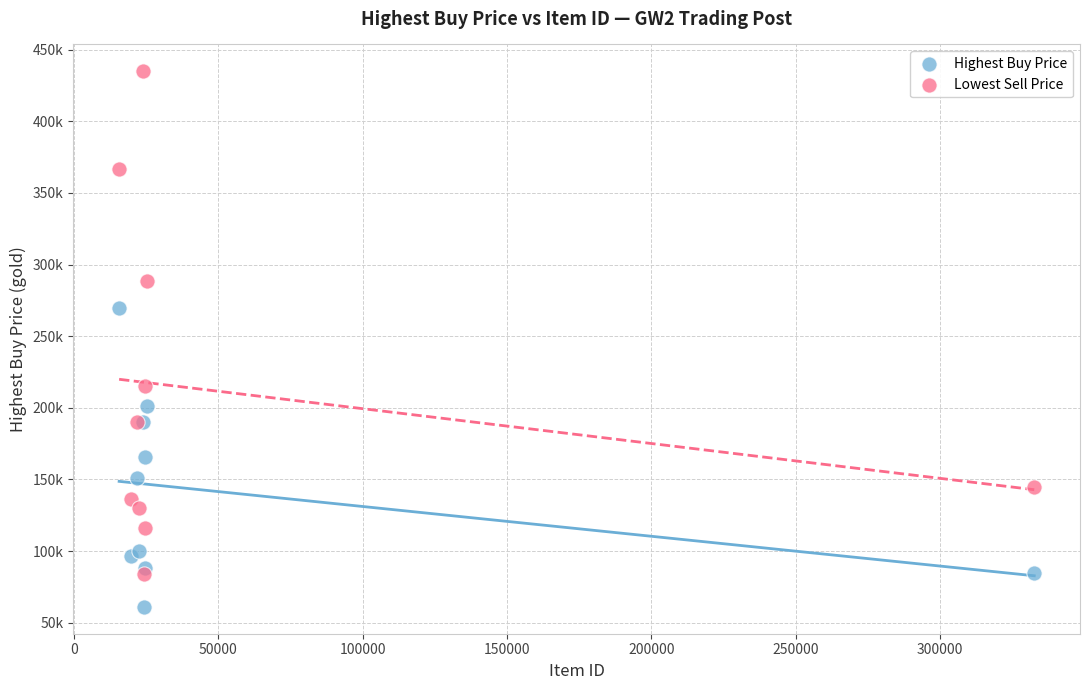

Which series contains the highest Y value?

Lowest Sell Price